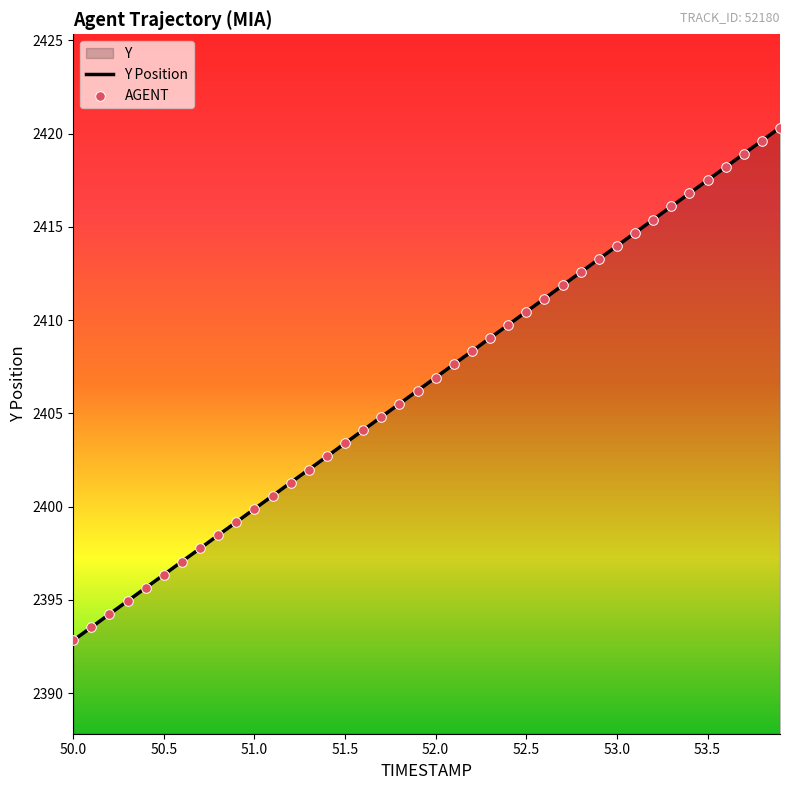

Is the value of Y at 52.8 greater than the value of TIMESTAMP at 52.9?

No